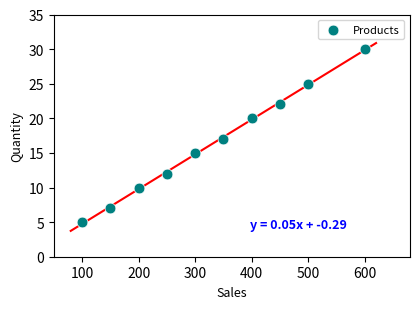

What is the range of Y values (max minus min)?

25